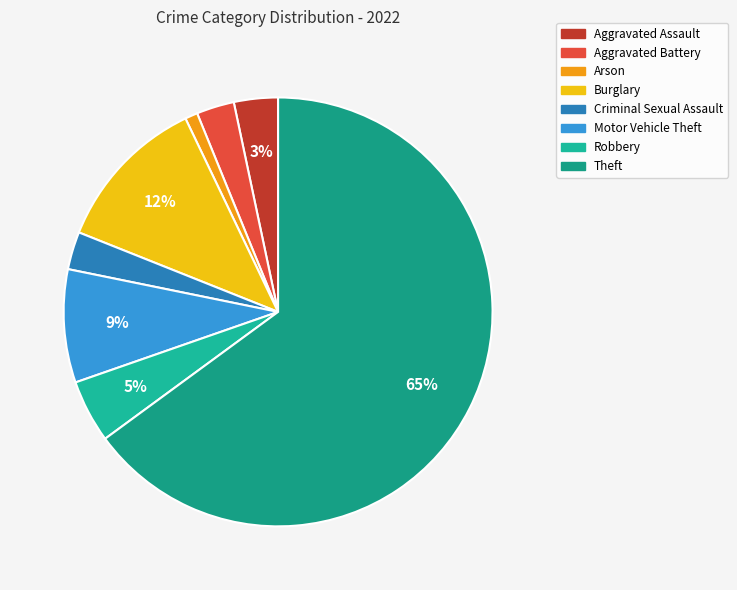

What is the ratio of the value at Aggravated Assault to the value at Motor Vehicle Theft?

0.4